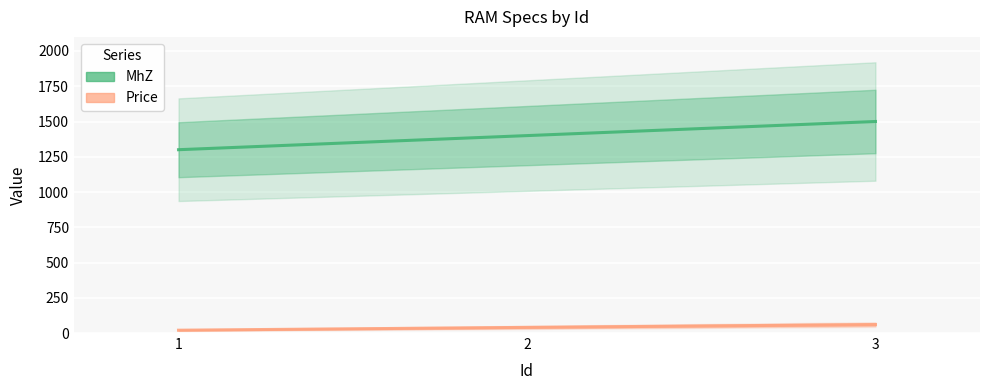

What is the difference between the maximum and second lowest values in the Price series?

20